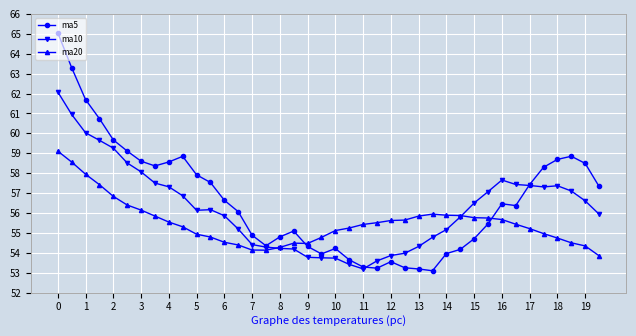

What is the difference between the second highest and second lowest values in the ma10 series?

7.5